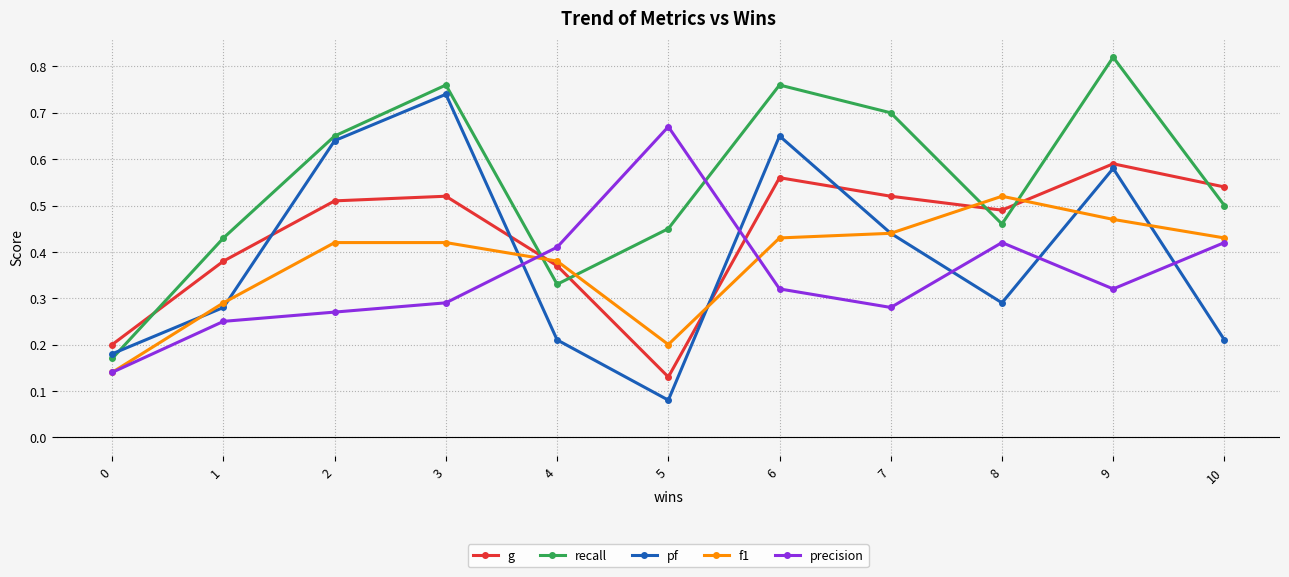

Which category has the highest value in the recall series?

9